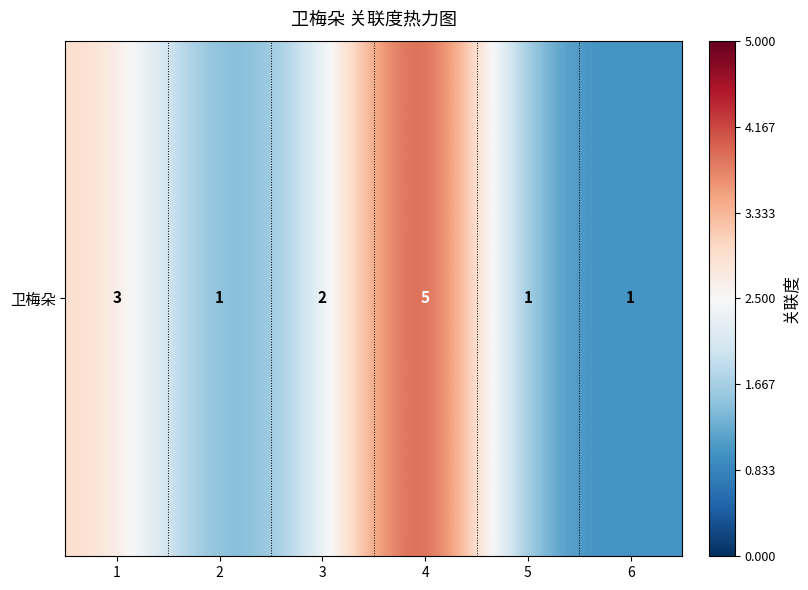

Rank the categories by value from highest to lowest.

4, 1, 3, 2, 5, 6